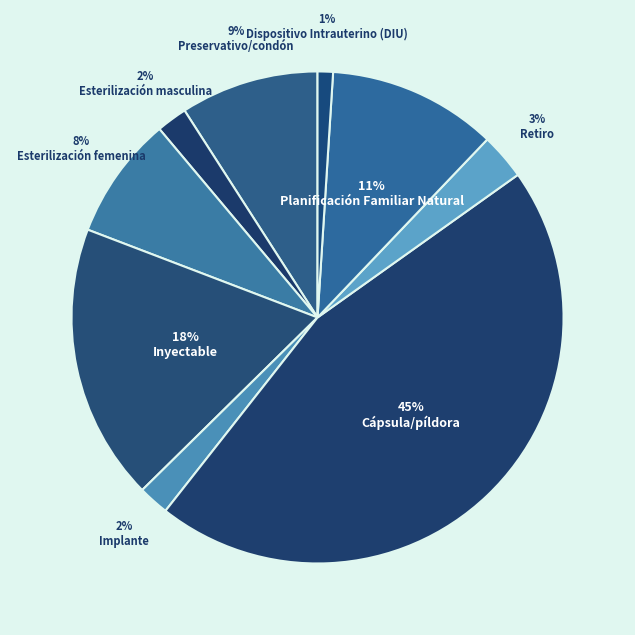

To the nearest percent, what is the difference between the largest and smallest slice percentages?

44%